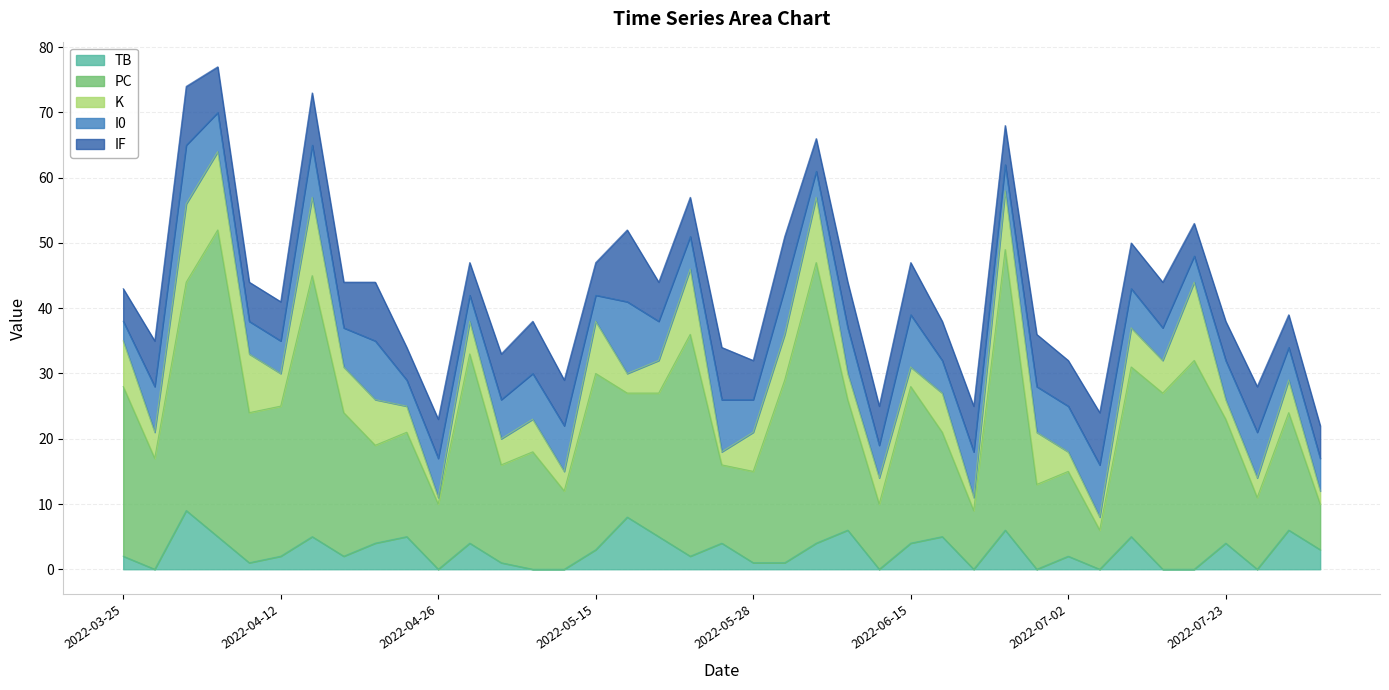

What position from the right is 2022-07-13?

6